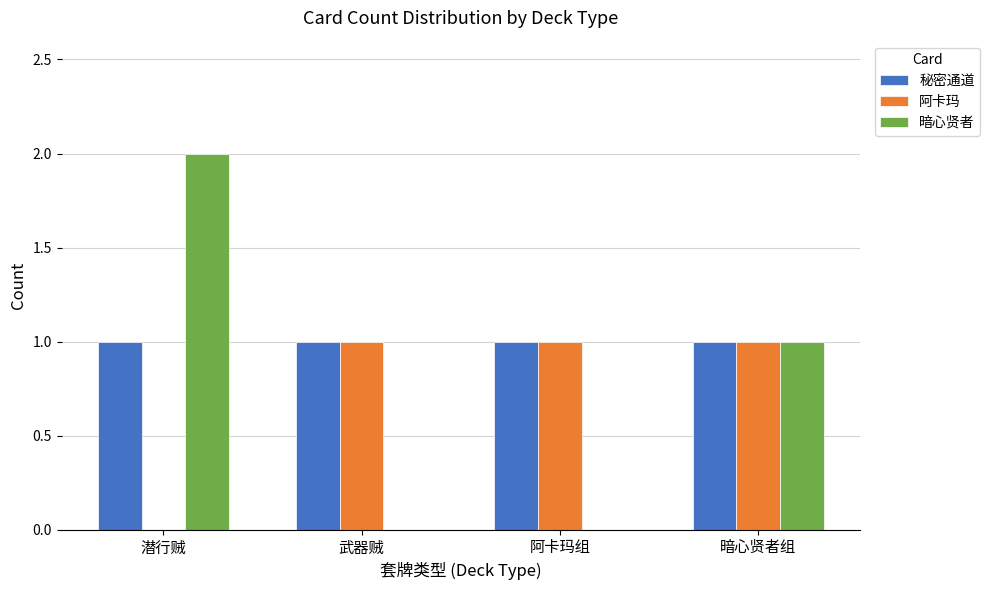

The value of 秘密通道 at 暗心贤者组 is 0. True or false?

False